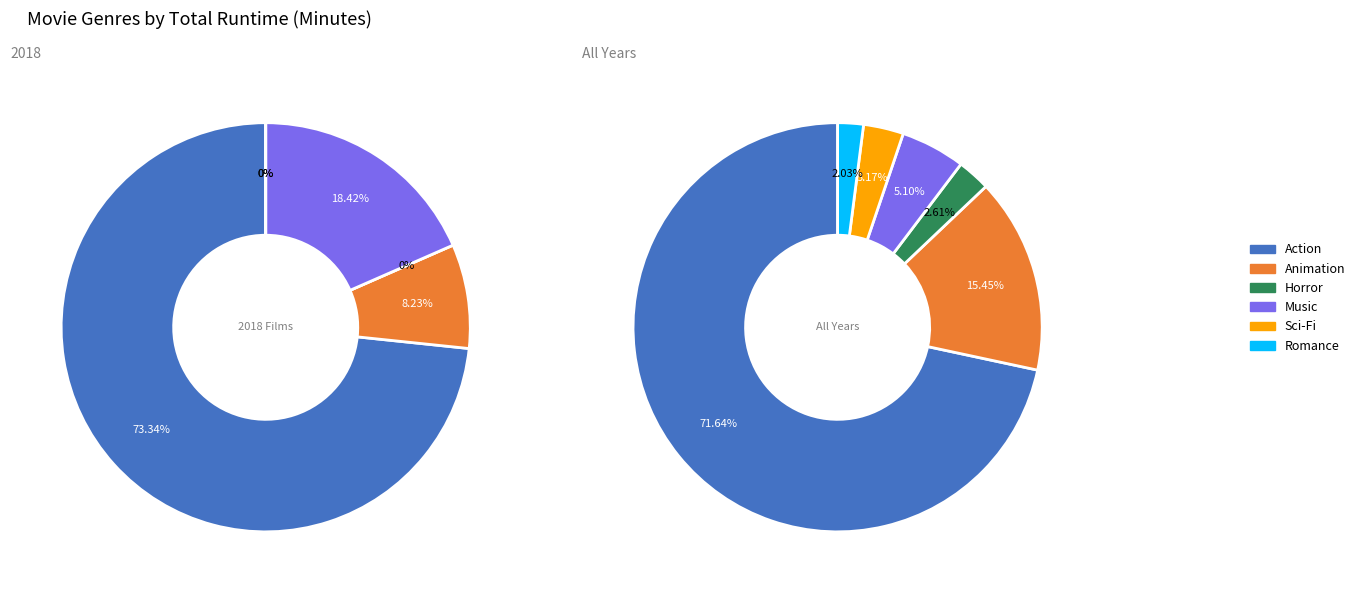

The Music slice represents 2% of the pie. True or false?

False